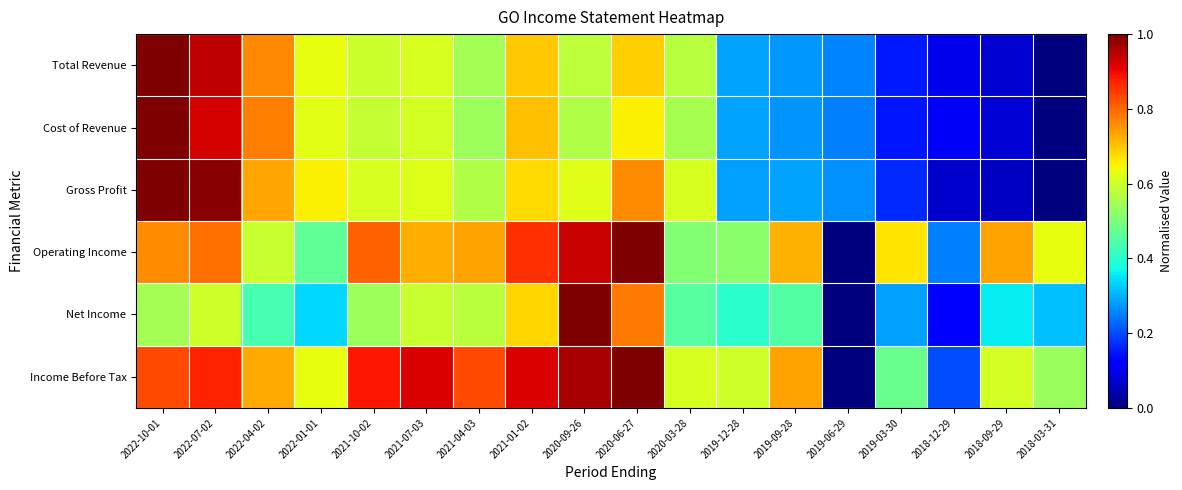

Reading left to right, extract all data points from this chart.

Total Revenue: 2022-10-01=1.0	2022-07-02=0.9	2022-04-02=0.8	2022-01-01=0.6	2021-10-02=0.6	2021-07-03=0.6	2021-04-03=0.5	2021-01-02=0.7	2020-09-26=0.6	2020-06-27=0.7	2020-03-28=0.6	2019-12-28=0.3	2019-09-28=0.3	2019-06-29=0.3	2019-03-30=0.2	2018-12-29=0.1	2018-09-29=0.1	2018-03-31=0.0
Cost of Revenue: 2022-10-01=1.0	2022-07-02=0.9	2022-04-02=0.8	2022-01-01=0.6	2021-10-02=0.6	2021-07-03=0.6	2021-04-03=0.5	2021-01-02=0.7	2020-09-26=0.6	2020-06-27=0.7	2020-03-28=0.6	2019-12-28=0.3	2019-09-28=0.3	2019-06-29=0.3	2019-03-30=0.1	2018-12-29=0.1	2018-09-29=0.1	2018-03-31=0.0
Gross Profit: 2022-10-01=1.0	2022-07-02=1.0	2022-04-02=0.7	2022-01-01=0.7	2021-10-02=0.6	2021-07-03=0.6	2021-04-03=0.6	2021-01-02=0.7	2020-09-26=0.6	2020-06-27=0.8	2020-03-28=0.6	2019-12-28=0.3	2019-09-28=0.3	2019-06-29=0.3	2019-03-30=0.2	2018-12-29=0.1	2018-09-29=0.1	2018-03-31=0.0
Operating Income: 2022-10-01=0.8	2022-07-02=0.8	2022-04-02=0.6	2022-01-01=0.5	2021-10-02=0.8	2021-07-03=0.7	2021-04-03=0.7	2021-01-02=0.9	2020-09-26=0.9	2020-06-27=1.0	2020-03-28=0.5	2019-12-28=0.5	2019-09-28=0.7	2019-06-29=0.0	2019-03-30=0.7	2018-12-29=0.3	2018-09-29=0.7	2018-03-31=0.6
Net Income: 2022-10-01=0.5	2022-07-02=0.6	2022-04-02=0.4	2022-01-01=0.3	2021-10-02=0.5	2021-07-03=0.6	2021-04-03=0.6	2021-01-02=0.7	2020-09-26=1.0	2020-06-27=0.8	2020-03-28=0.5	2019-12-28=0.4	2019-09-28=0.5	2019-06-29=0.0	2019-03-30=0.3	2018-12-29=0.1	2018-09-29=0.4	2018-03-31=0.3
Income Before Tax: 2022-10-01=0.8	2022-07-02=0.9	2022-04-02=0.7	2022-01-01=0.6	2021-10-02=0.9	2021-07-03=0.9	2021-04-03=0.8	2021-01-02=0.9	2020-09-26=1.0	2020-06-27=1.0	2020-03-28=0.6	2019-12-28=0.6	2019-09-28=0.7	2019-06-29=0.0	2019-03-30=0.5	2018-12-29=0.2	2018-09-29=0.6	2018-03-31=0.5